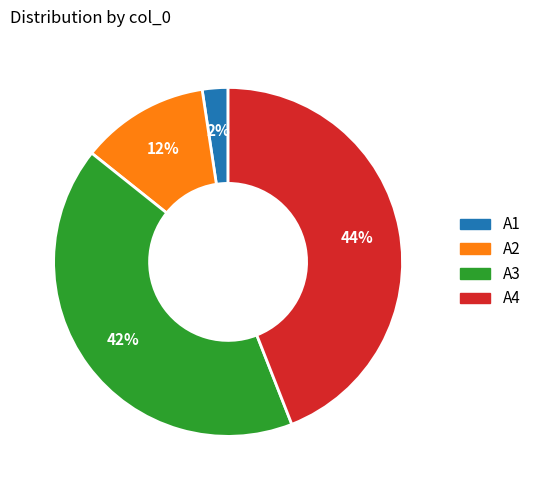

Count the number of slices in the pie.

4